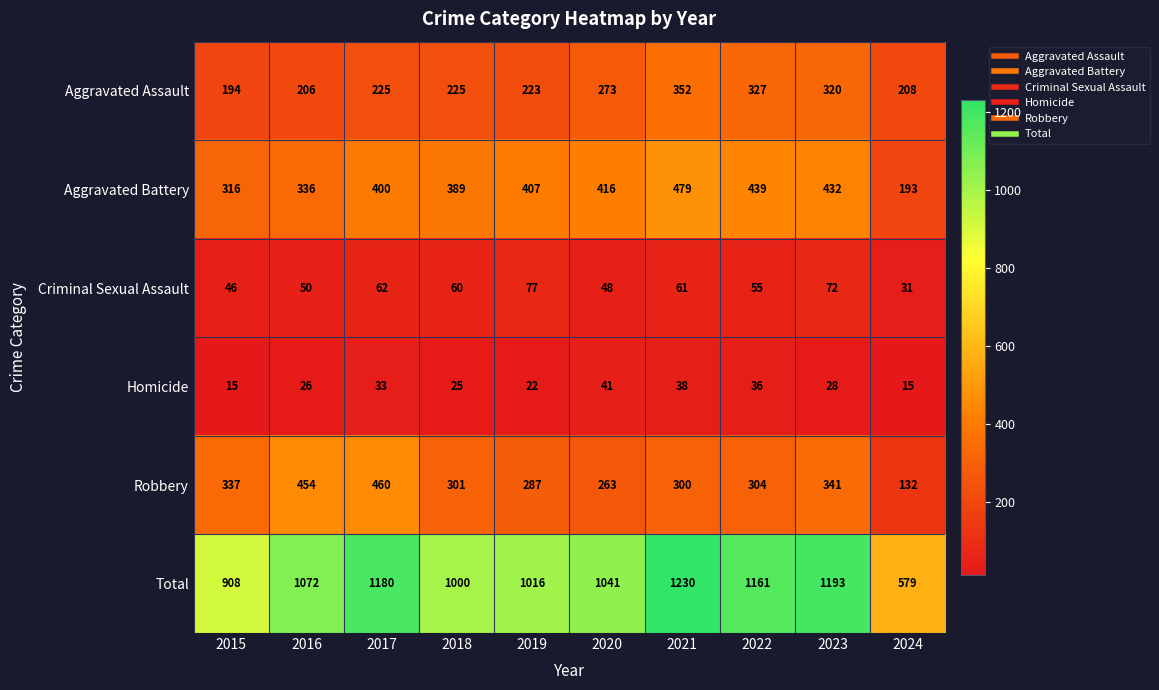

Where is Aggravated Assault nearest to the value 273?

2020